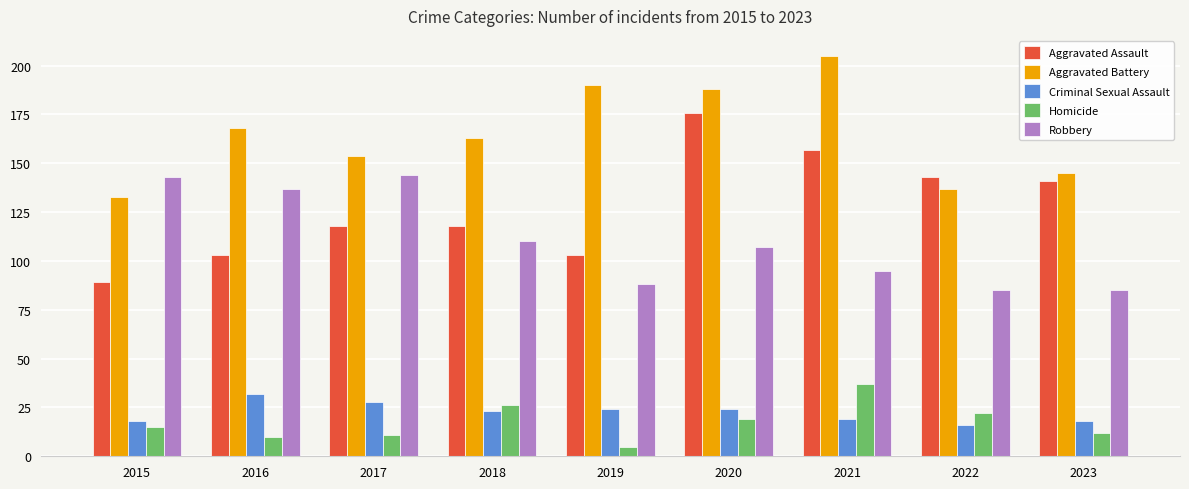

Reading left to right, what are all the values shown in this chart?

Aggravated Assault: 89	103	118	118	103	176	157	143	141
Aggravated Battery: 133	168	154	163	190	188	205	137	145
Criminal Sexual Assault: 18	32	28	23	24	24	19	16	18
Homicide: 15	10	11	26	5	19	37	22	12
Robbery: 143	137	144	110	88	107	95	85	85